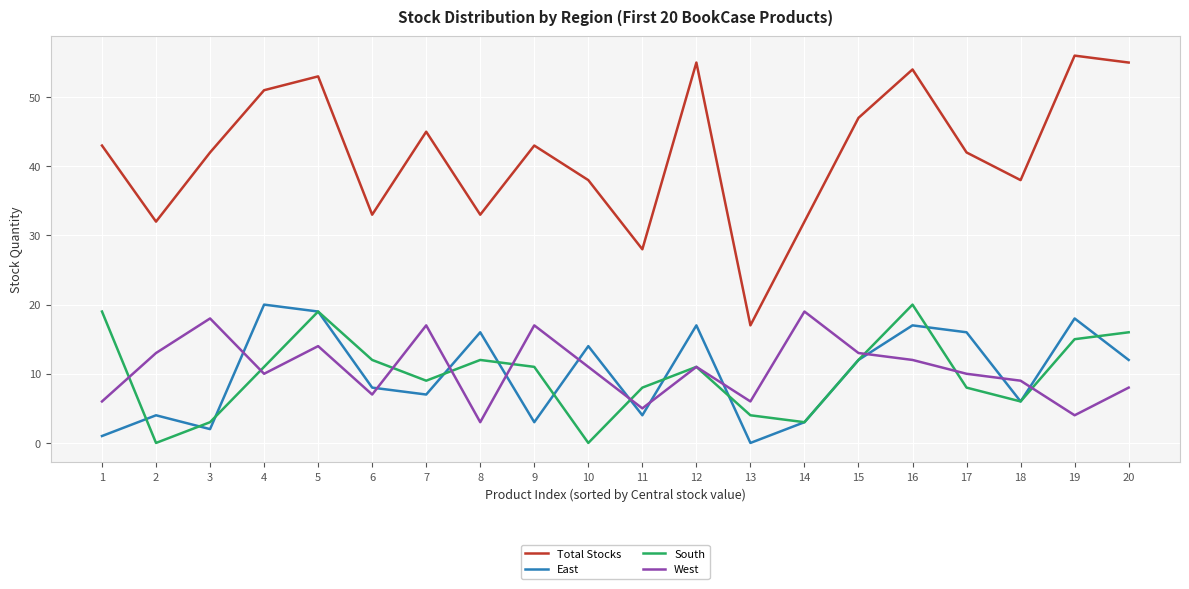

How many lines are shown in the chart?

4